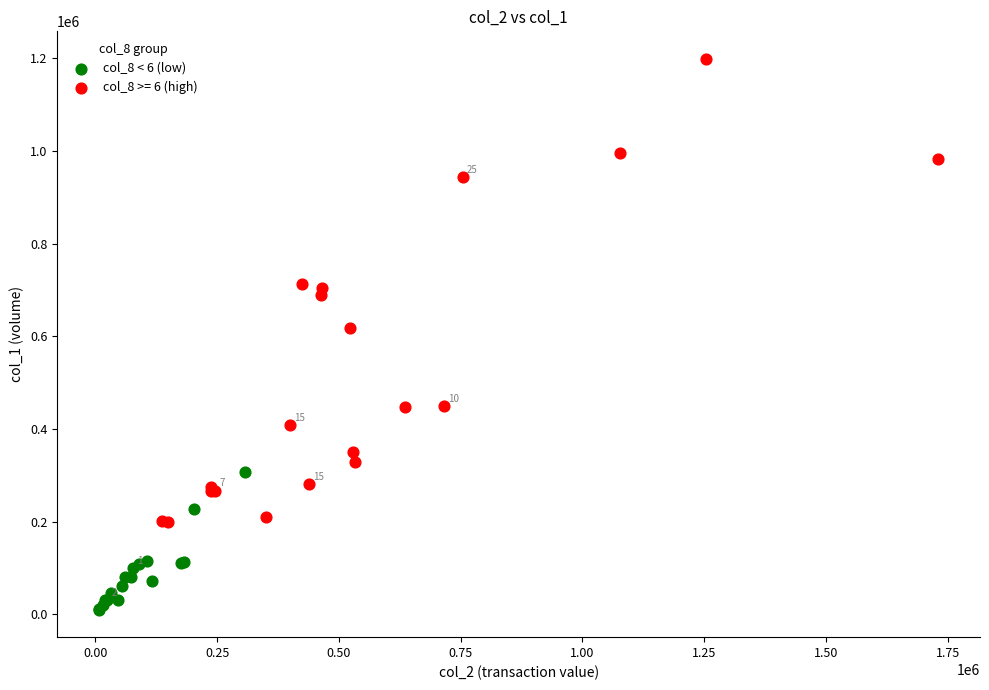

Which series has the widest spread of Y values?

col_8 >= 6 (high)